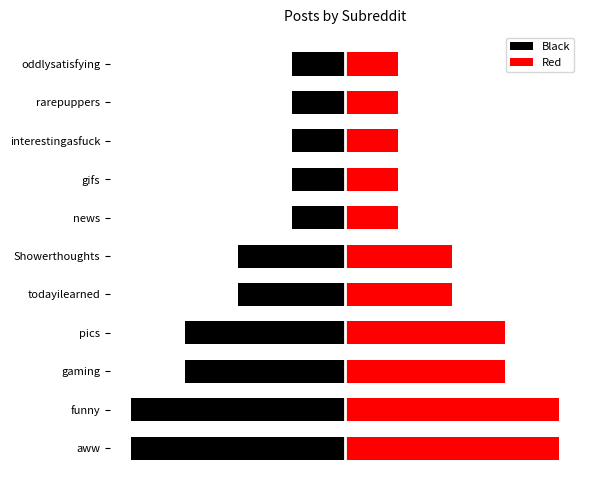

What is the maximum value for Red?

4